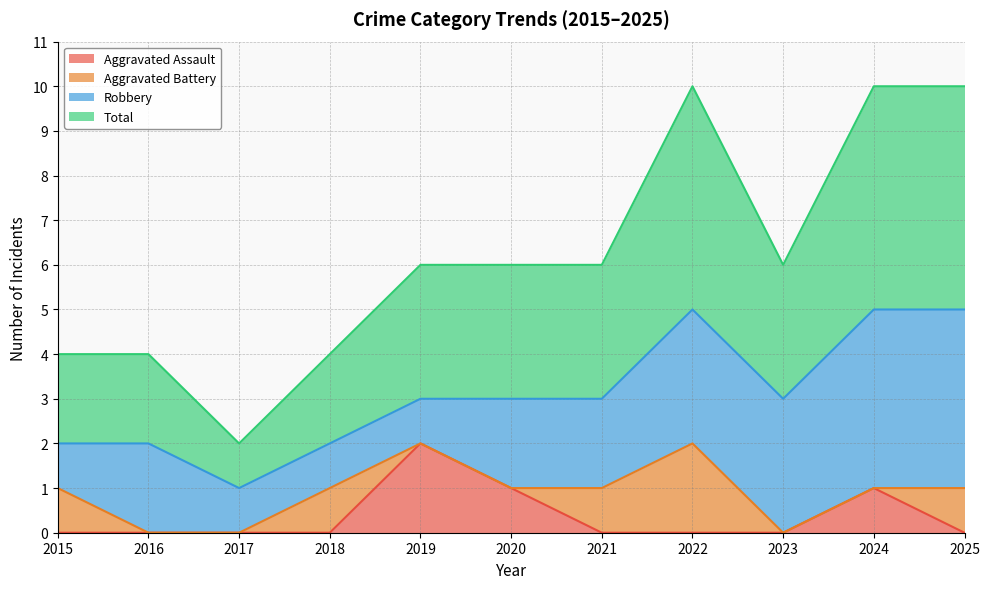

Read the Total value at 2016.

2